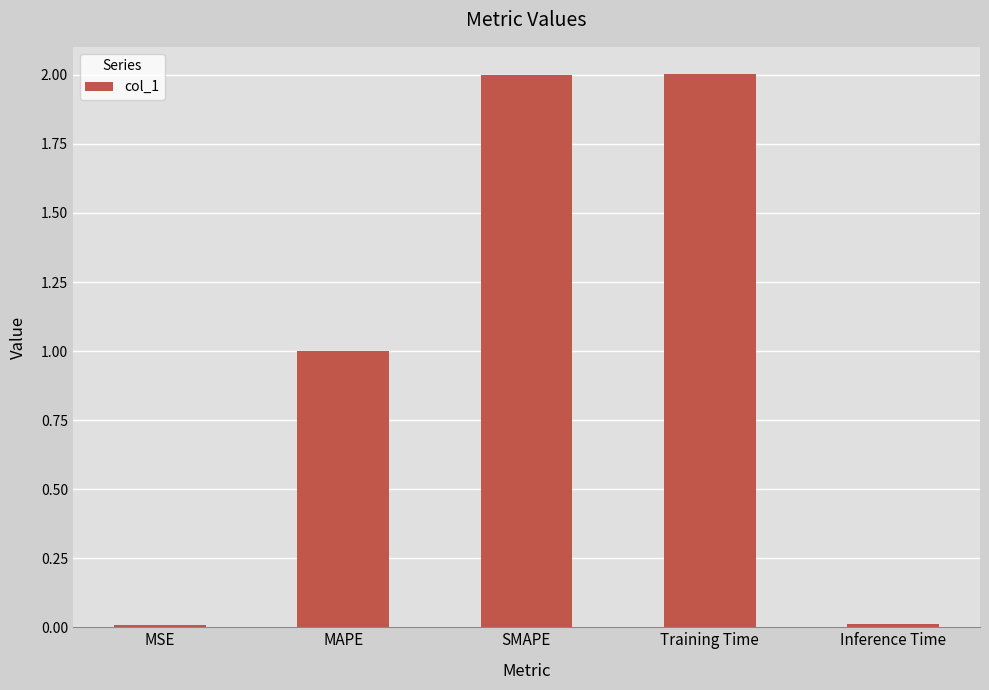

Is it true that the value at SMAPE is 3.3?

False